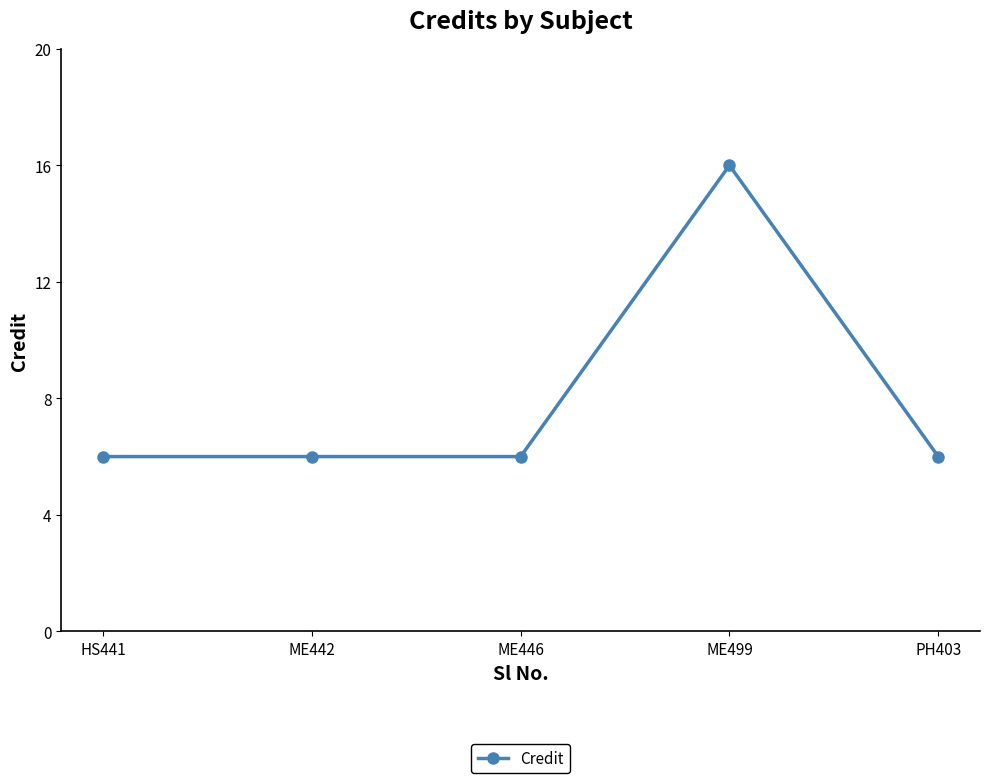

The value at ME446 is 9. True or false?

False